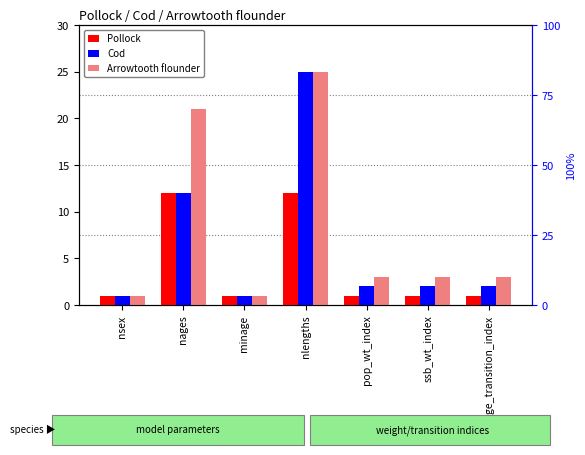

What is the label of the 5th bar from the right?

minage